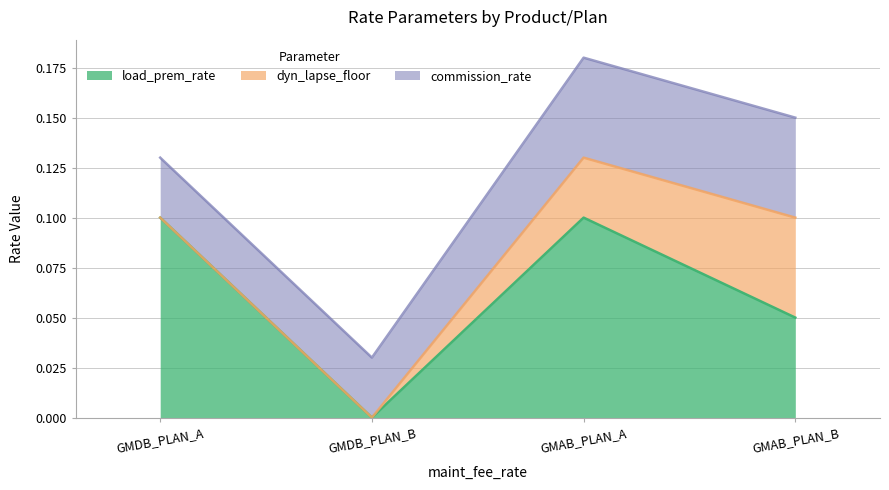

Is the value of load_prem_rate at GMDB_PLAN_B greater than the value of commission_rate at GMAB_PLAN_A?

No